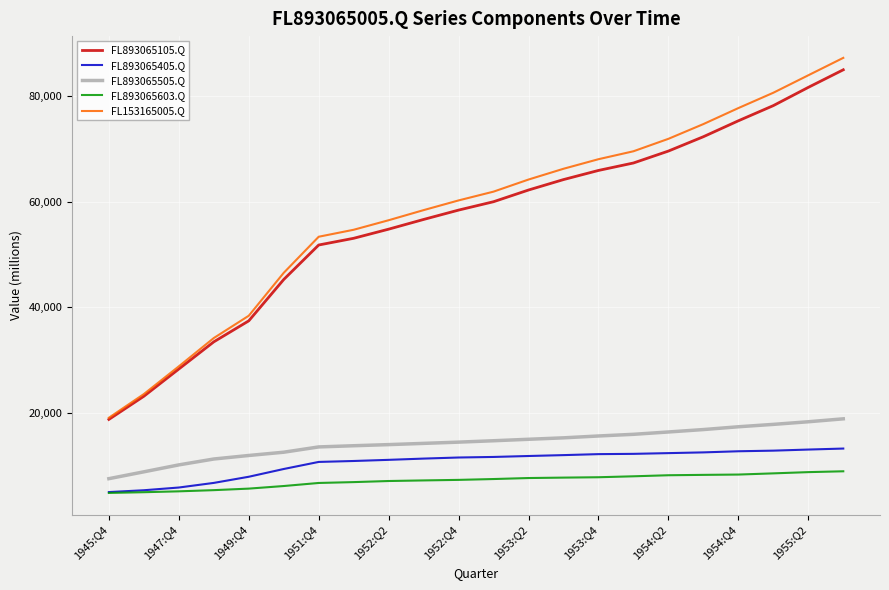

What is the difference between the maximum and minimum values in the FL893065505.Q series?

11354